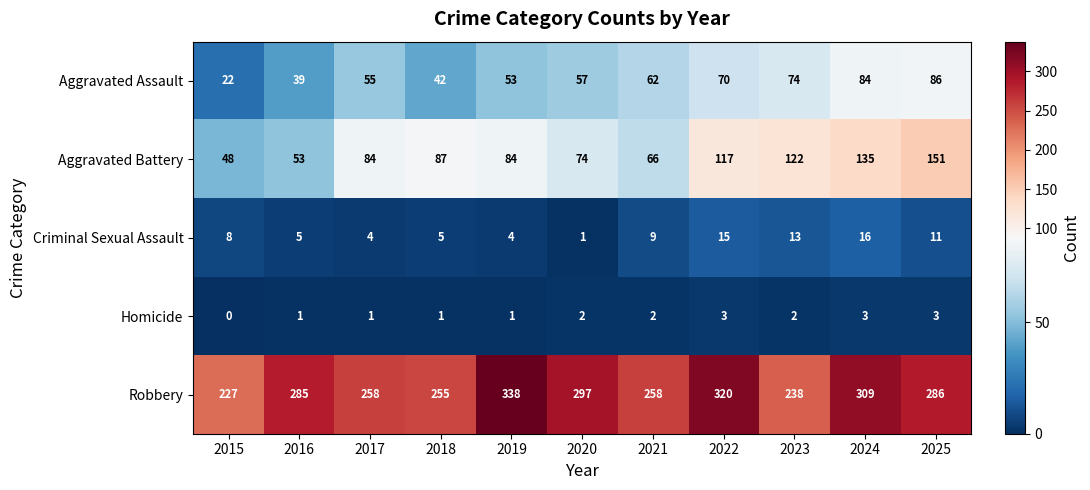

Where is Robbery nearest to the value 282?

2016